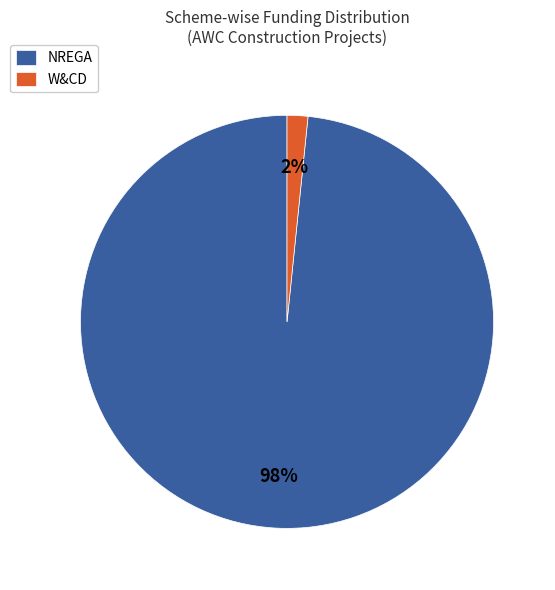

To the nearest percent, what percentage of the pie is W&CD?

2%